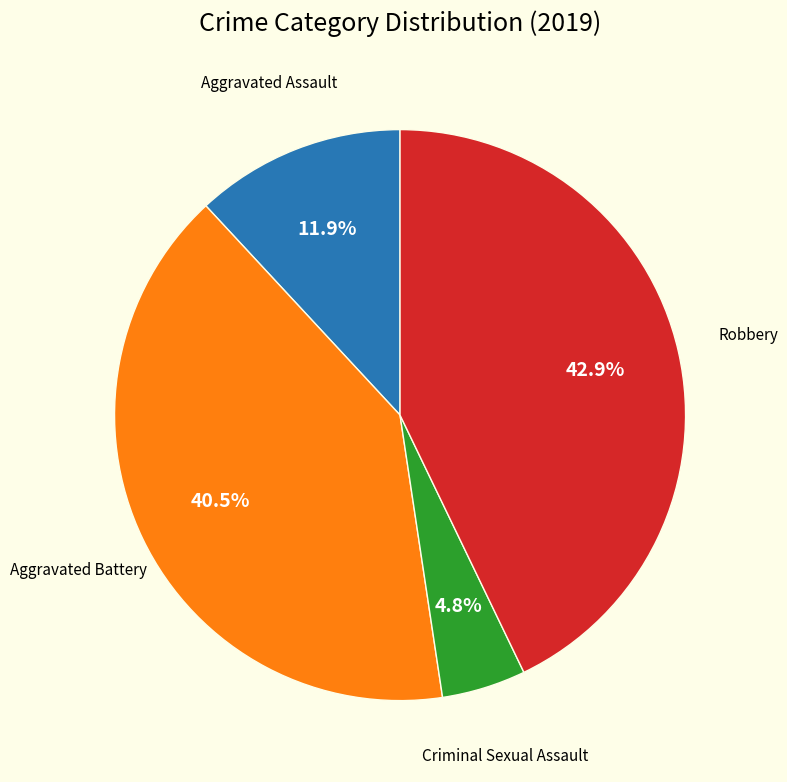

Count the number of slices in the pie.

4